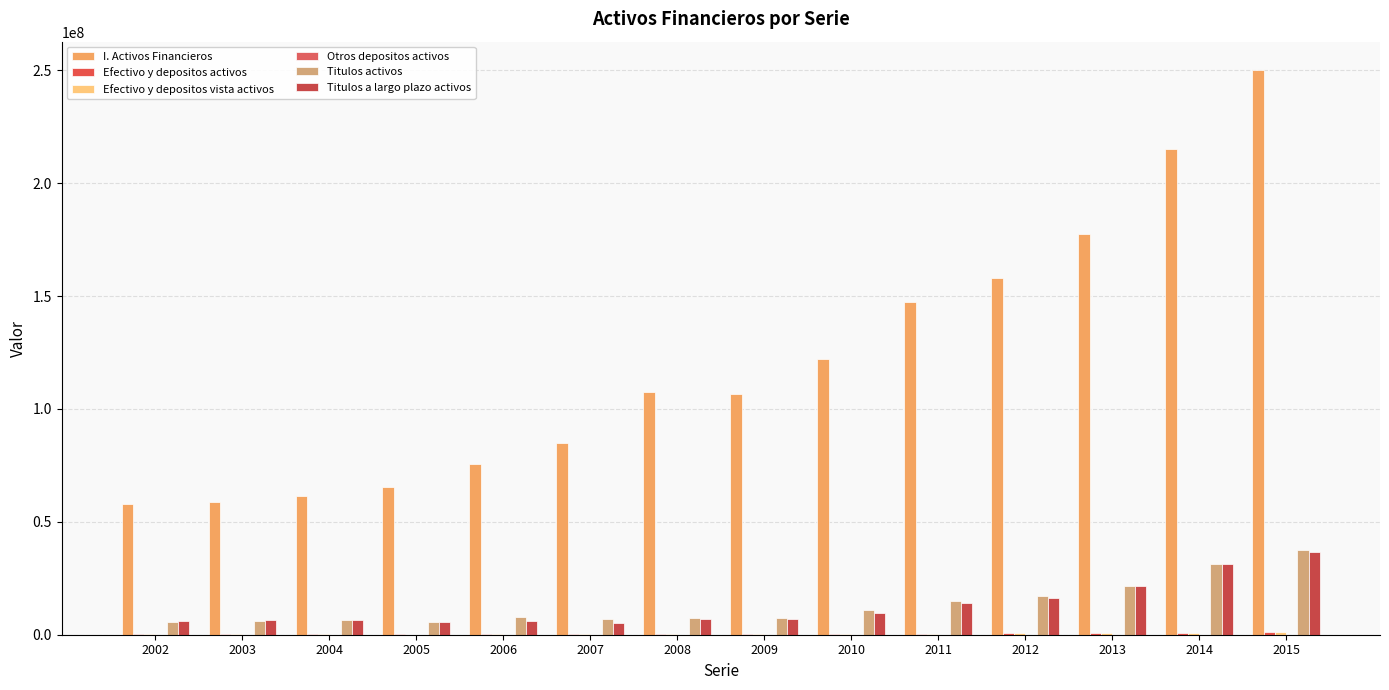

What is the sum of the Titulos activos values at 2015 and 2005?

43416548